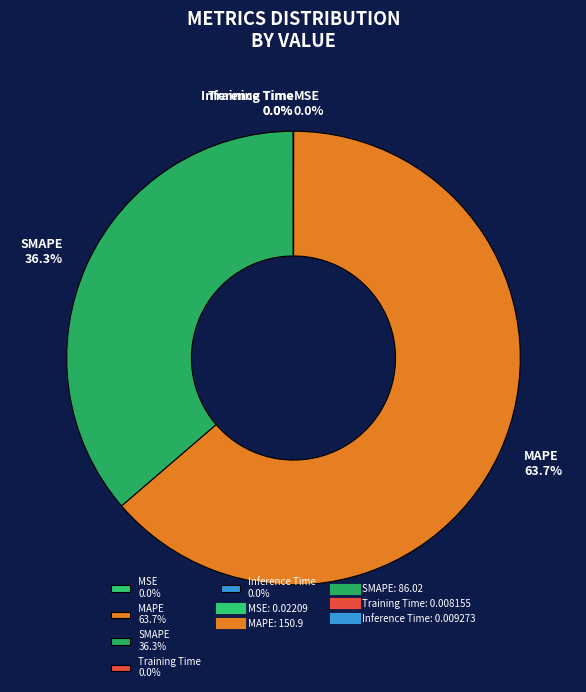

Is there a majority slice in this chart?

Yes